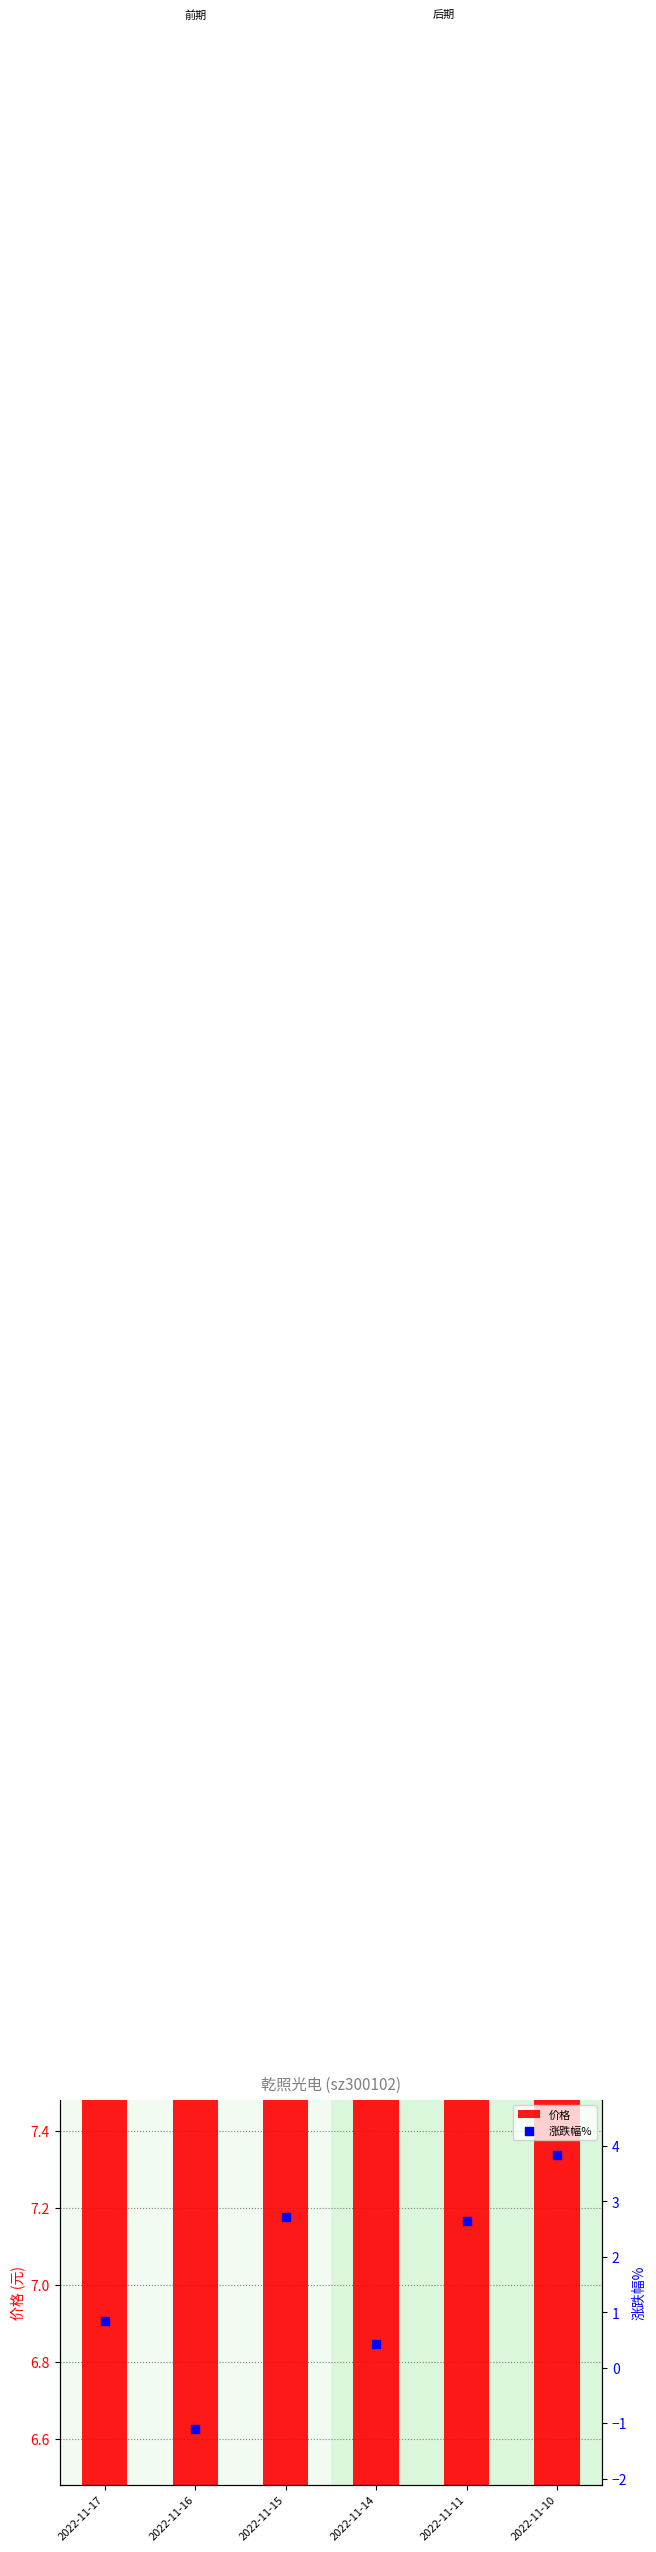

Is the value of 价格 at 2022-11-15 greater than the value of 涨跌幅% at 2022-11-16?

Yes